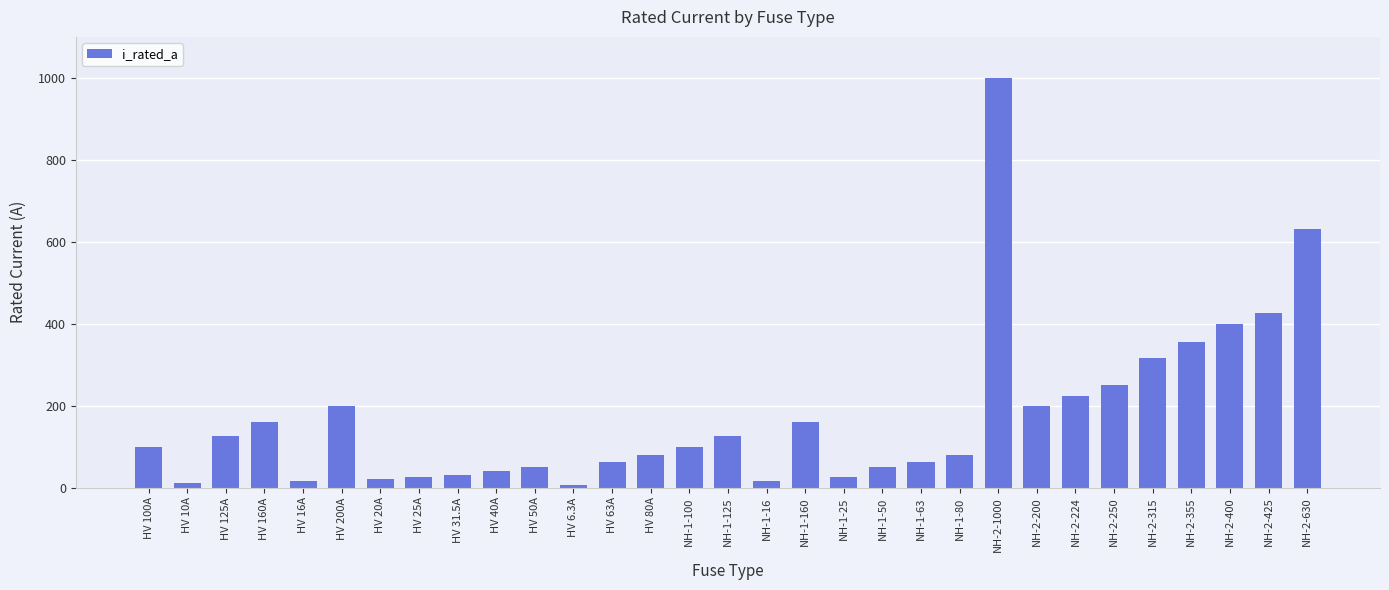

Approximately how many times larger is the value at NH-1-50 compared to NH-1-100?

0.5